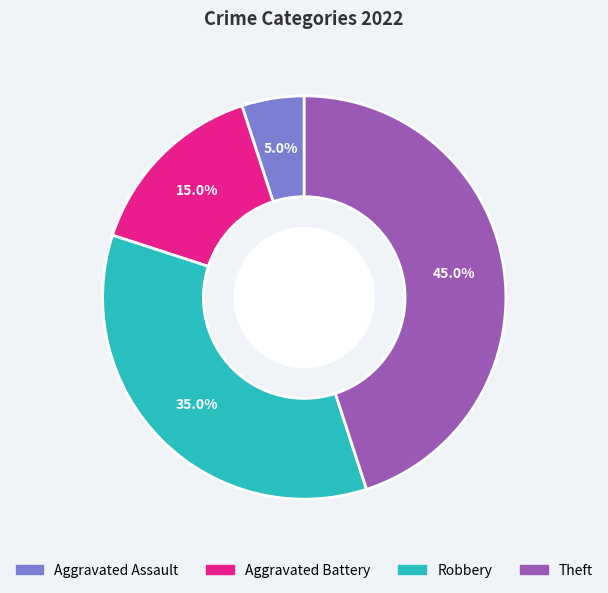

Count the number of slices in the pie.

4